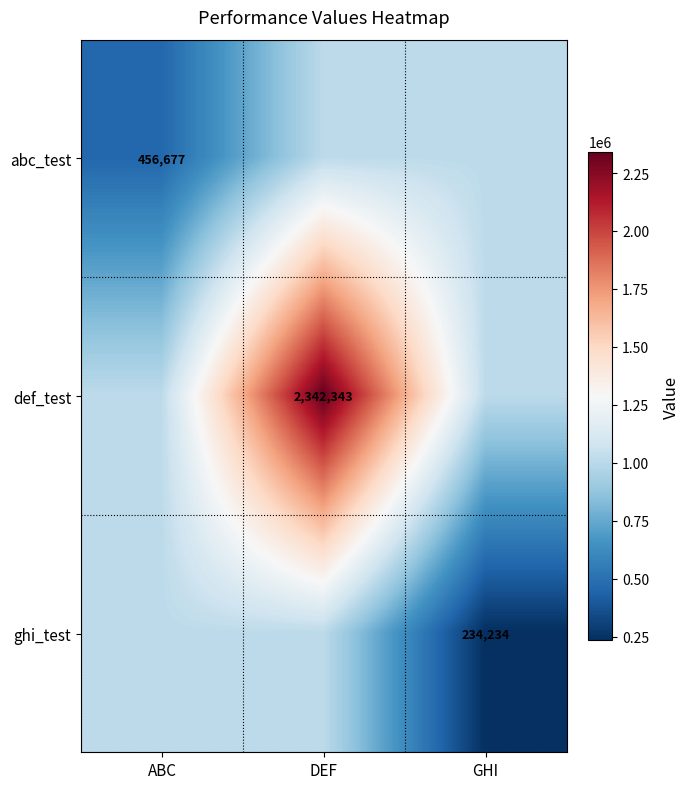

Is the value of abc_test at ABC greater than the value of ghi_test at GHI?

Yes